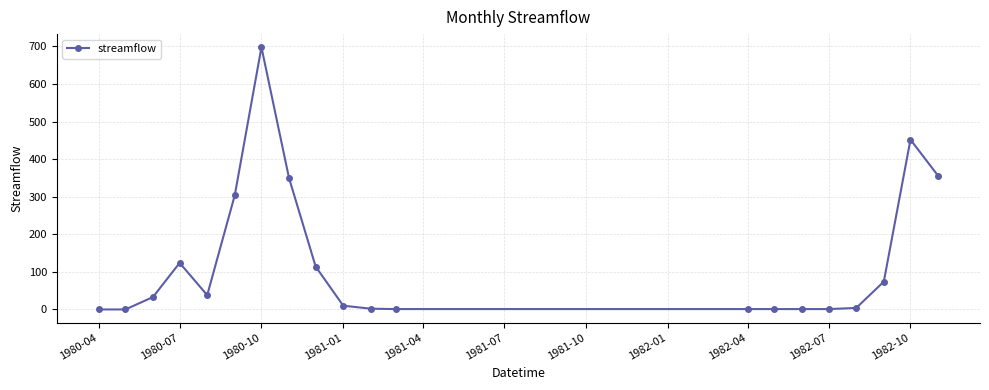

What is the difference between the maximum and minimum values?

698